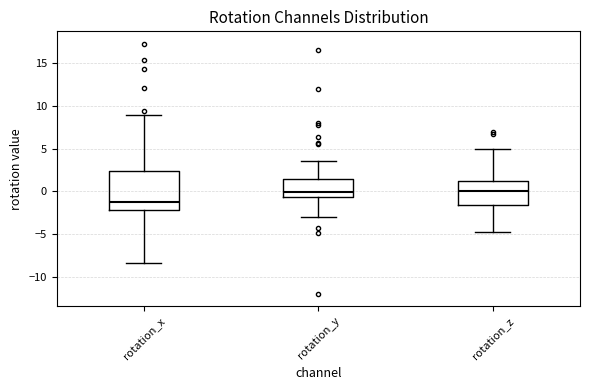

Where is the lower edge of the box for rotation_x on the y-axis? The values are not printed on the chart, so give them approximately, as read against the axis.

-2.0